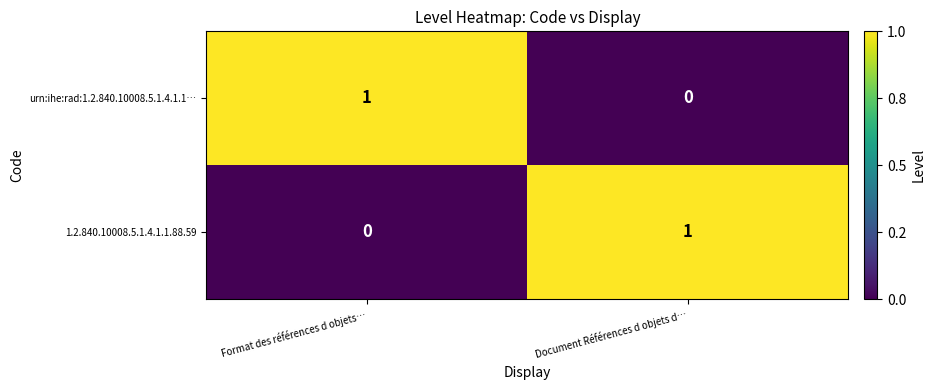

How many values in the urn:ihe:rad:1.2.840.10008.5.1.4.1.1… series are below 1?

1